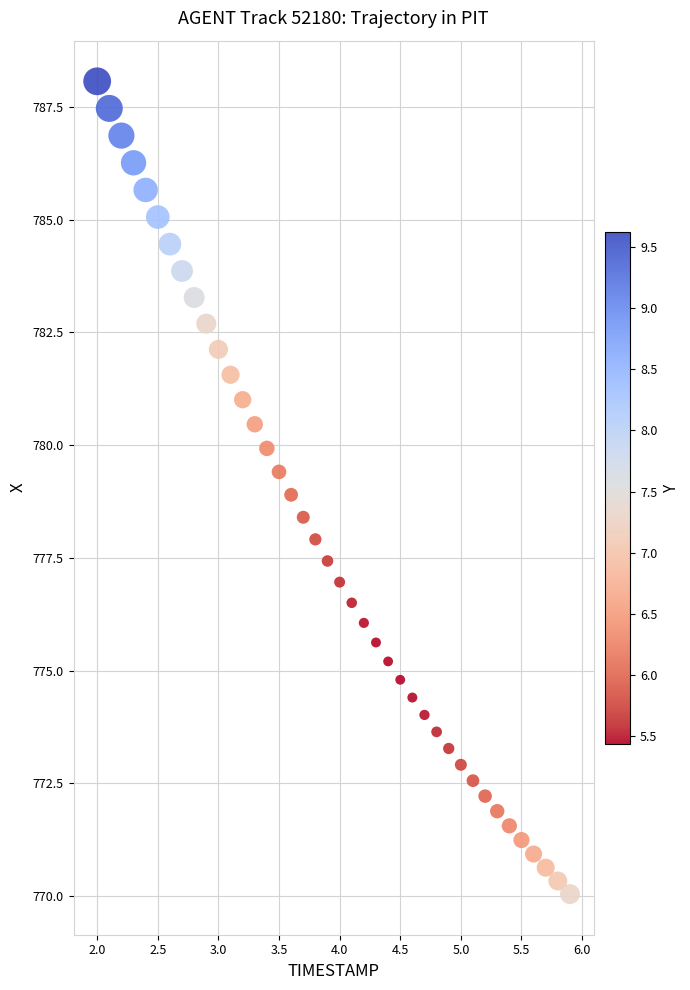

What is the range of X values (max minus min)?

3.9